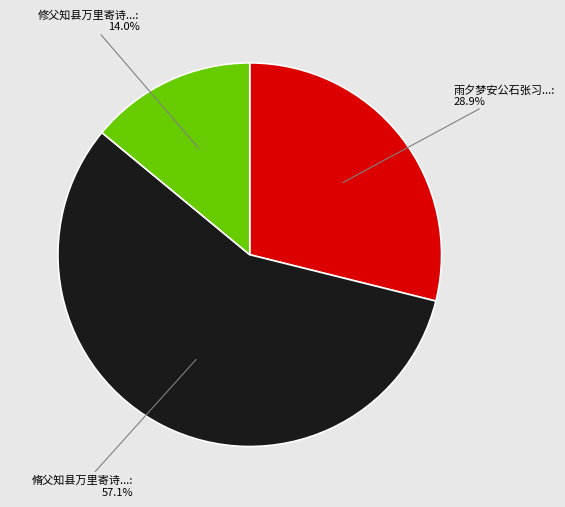

Is there any slice that represents more than half of the pie?

Yes